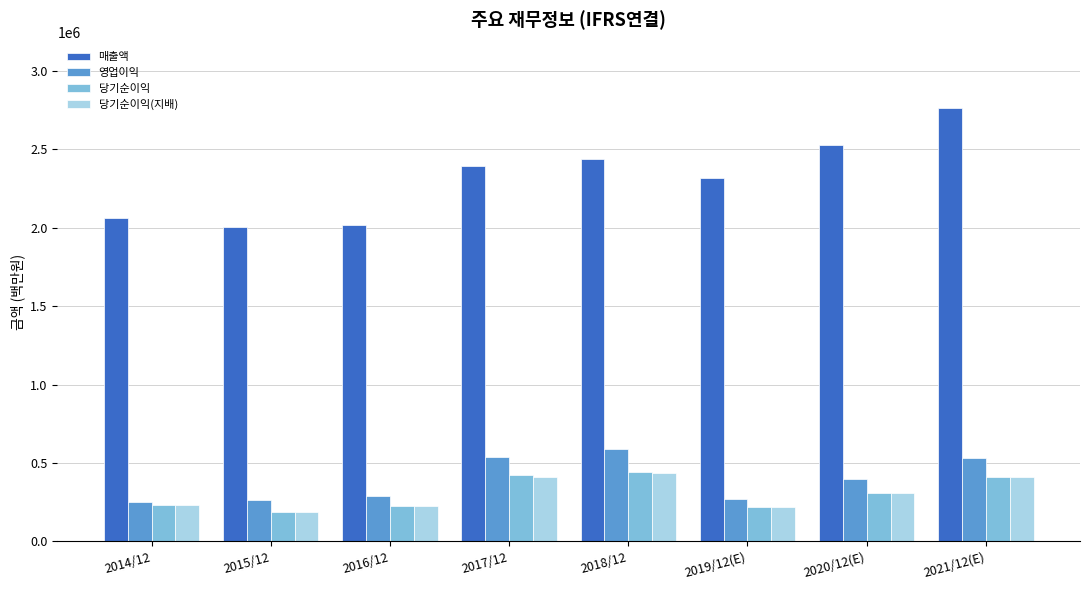

What position from the left is 2014/12?

1